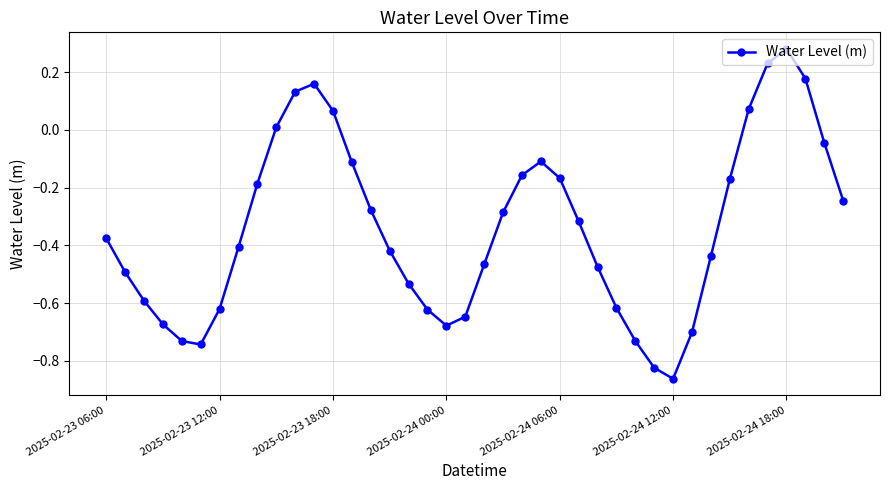

What is the difference between the second highest and second lowest values?

1.1